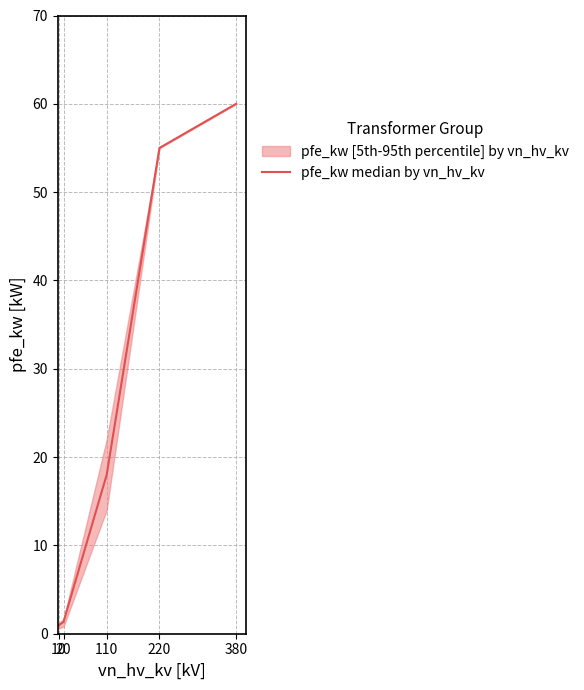

Rank the categories by value from lowest to highest.

10, 20, 110, 220, 380